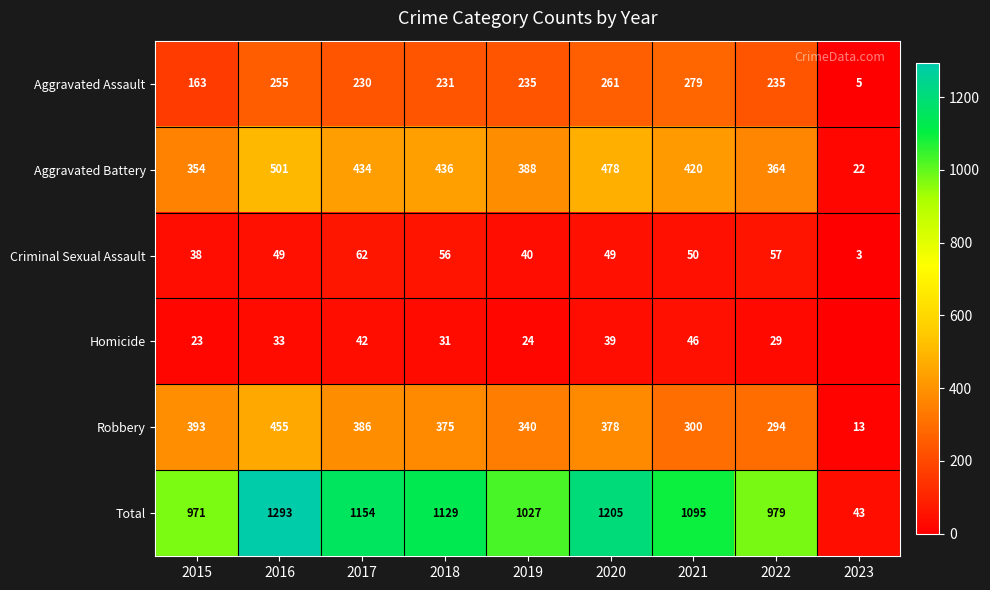

What is the total value across all series at 2022?

1958